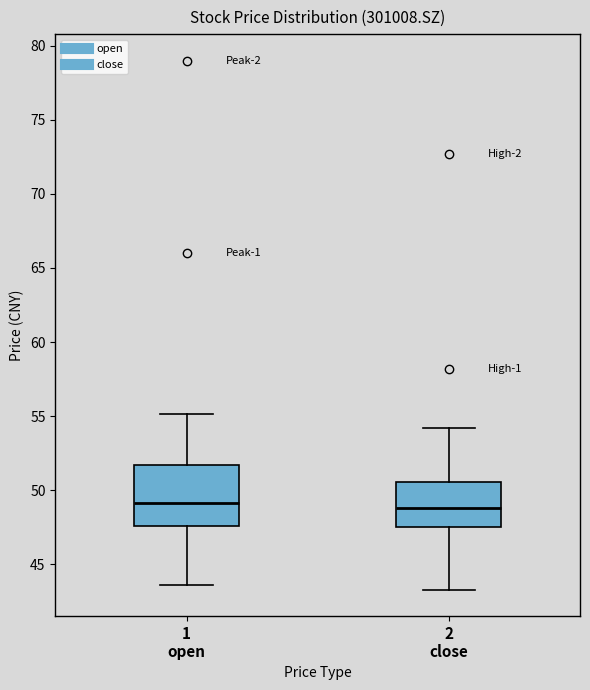

Reading left to right, read every box against the y-axis: the position of its median line, the range the box covers, and the ends of its whiskers. The values are not printed on the chart, so give them approximately, as read against the axis.

1 open: median 49.0, box 47.5 to 51.5, whiskers 43.5 to 55.0
2 close: median 49.0, box 47.5 to 50.5, whiskers 43.5 to 54.0